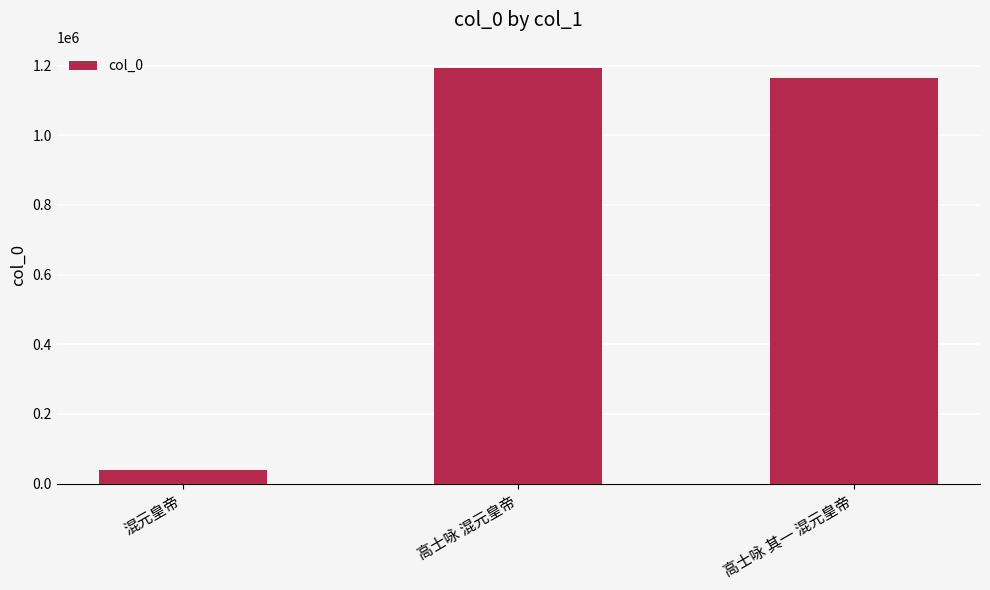

Reading right to left, list all the values displayed in this chart.

1164027	1194239	38741